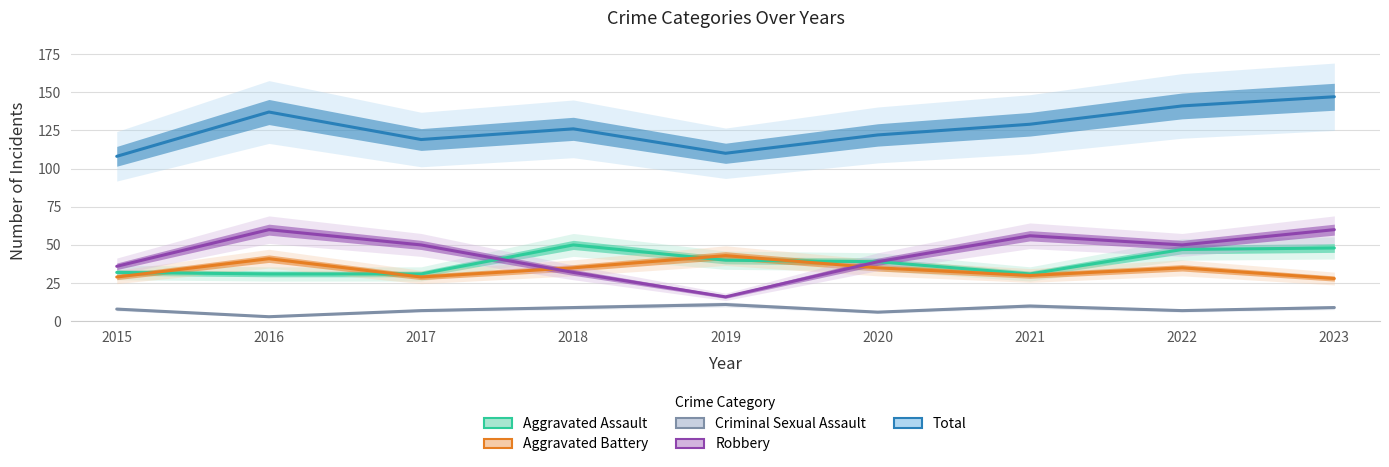

True or false: Aggravated Assault and Total cross at least once.

False